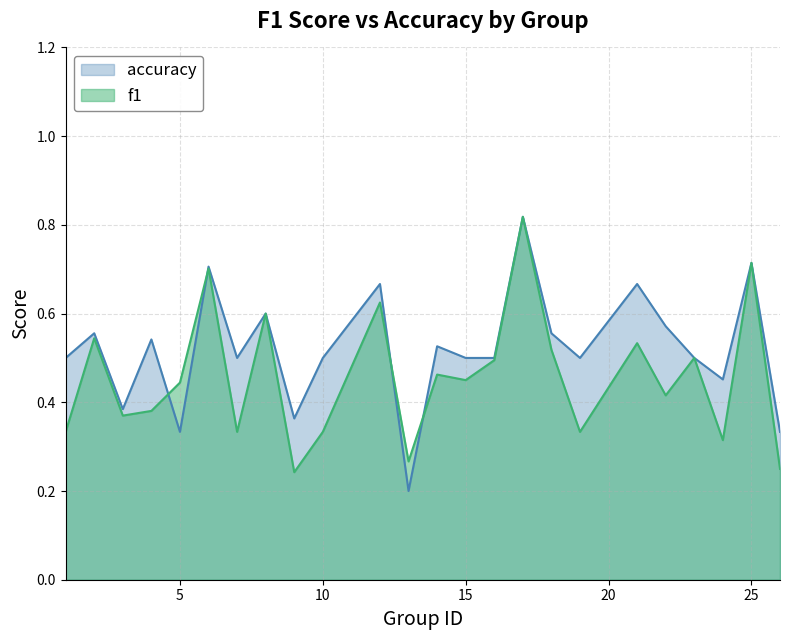

The value of accuracy at 13 is 0.3. True or false?

False